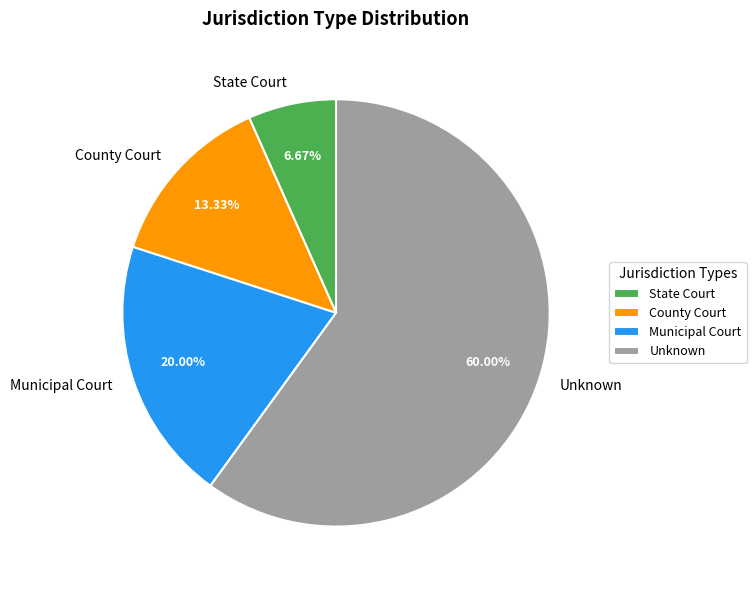

Between Unknown and Municipal Court, which is larger?

Unknown